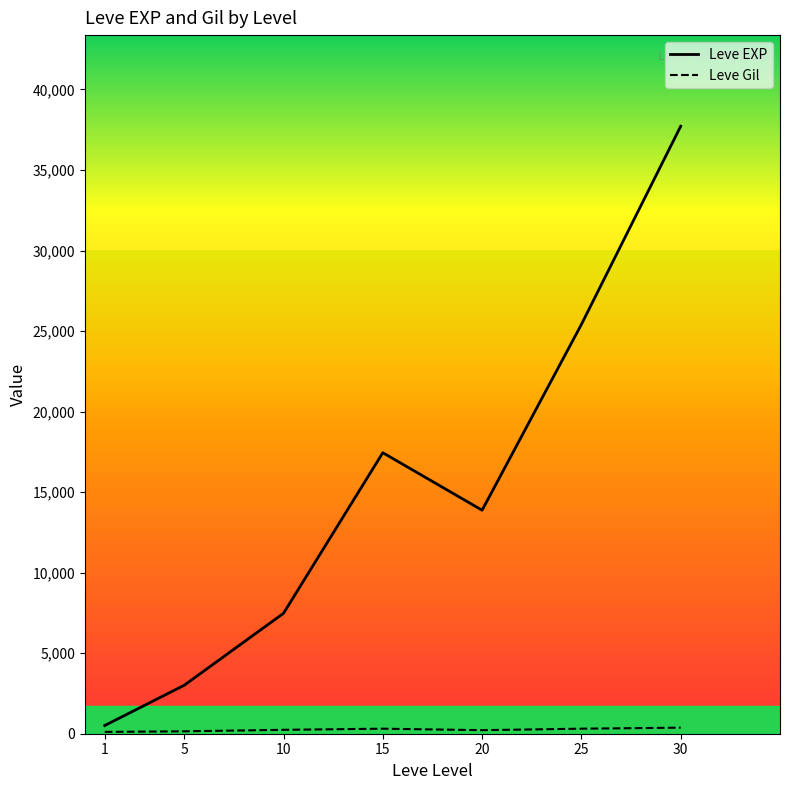

True or false: Leve EXP has a value of 37715.0 at 30.

True